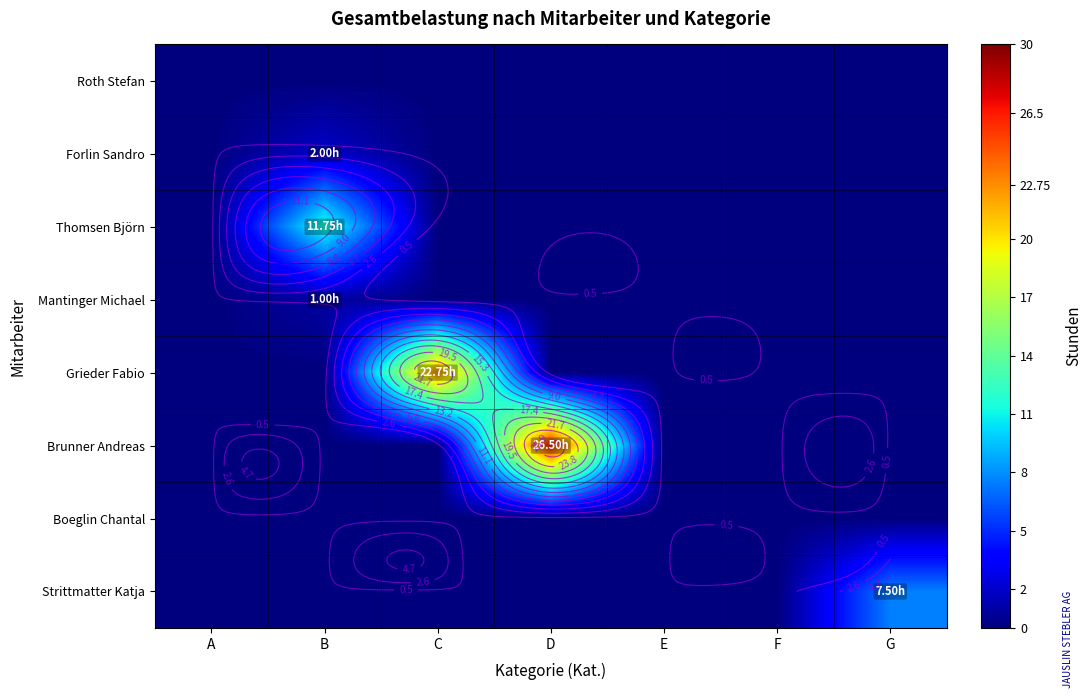

How many distinct data groups are displayed?

8